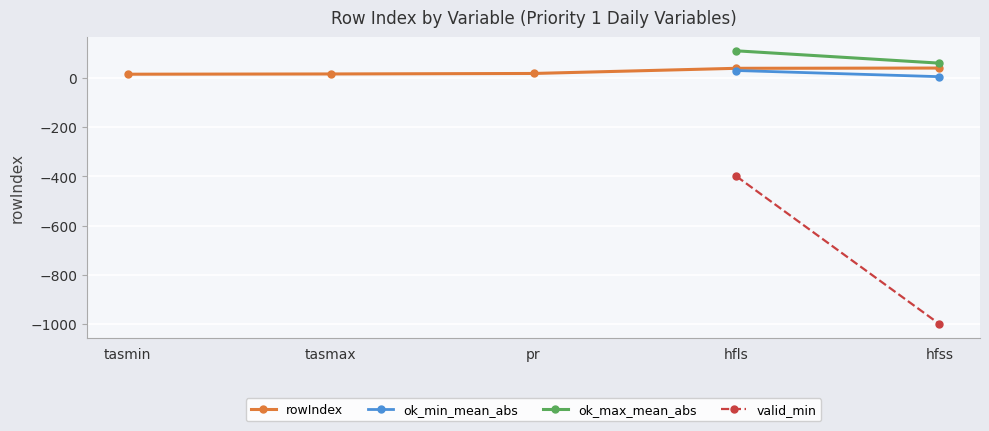

How many data points in rowIndex are less than 18?

2